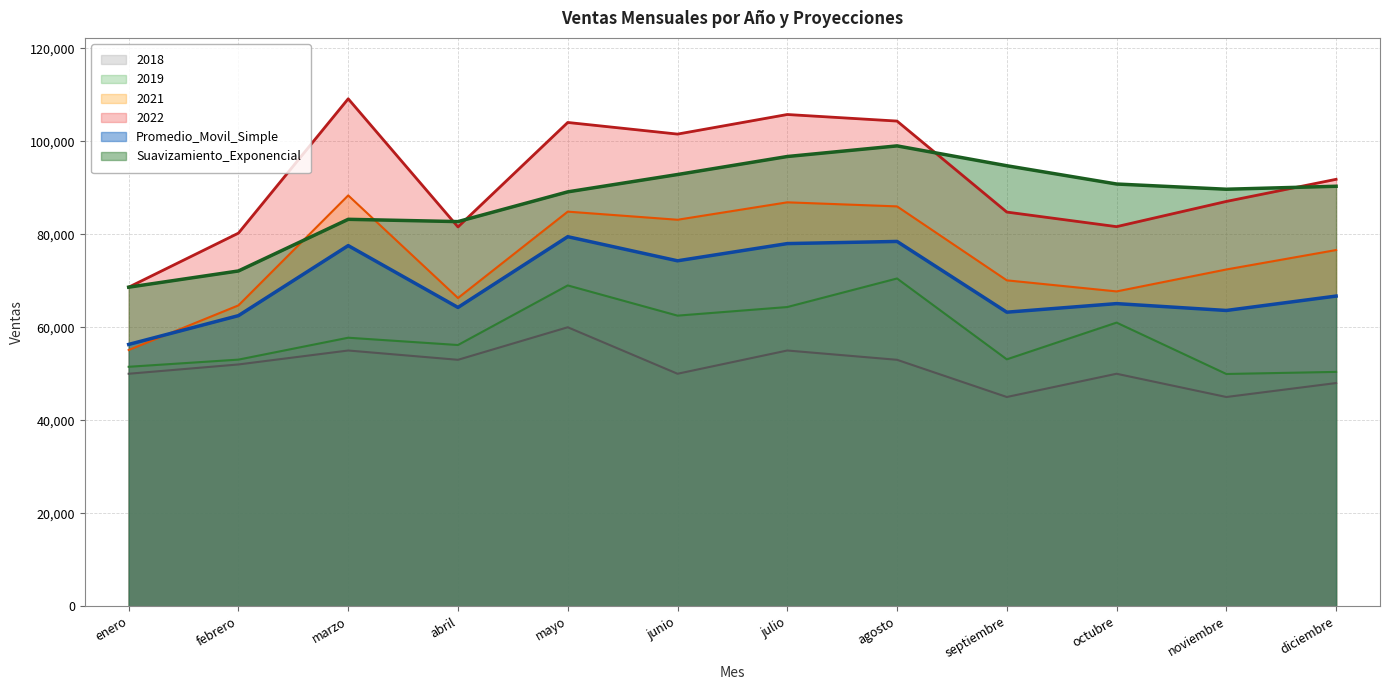

At which label does 2019 first exceed 57750?

mayo